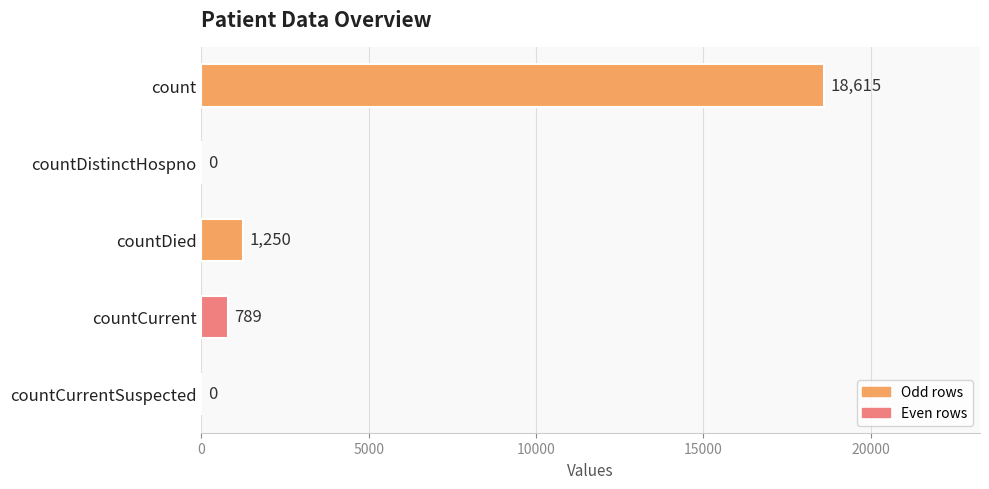

The chart shows a value of -10945 at countDistinctHospno. True or false?

False